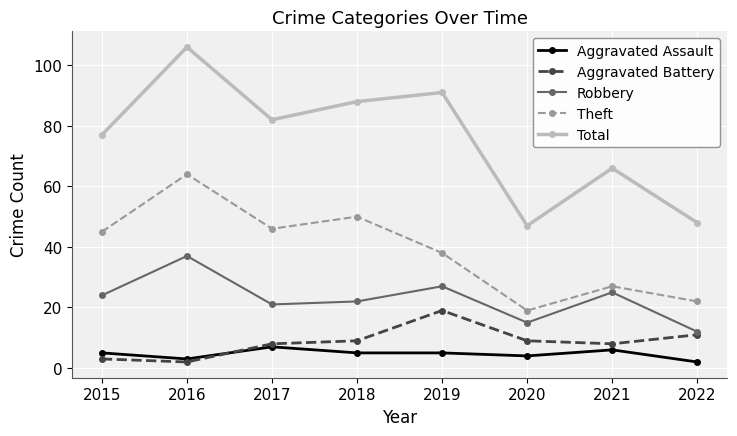

What is the minimum value shown in the chart?

2